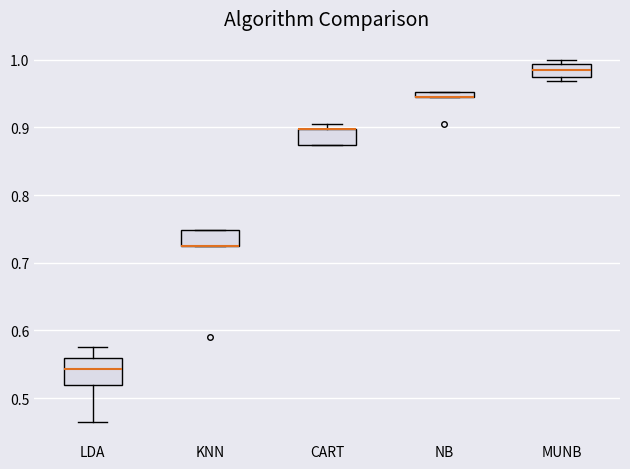

Which box is the tallest, from its lower edge to its upper edge?

LDA